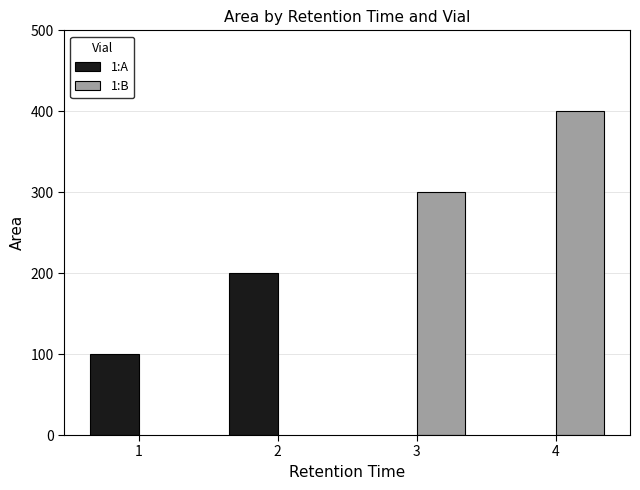

Reading left to right, what are all the values shown in this chart?

1:A: 100	200
1:B: 300	400